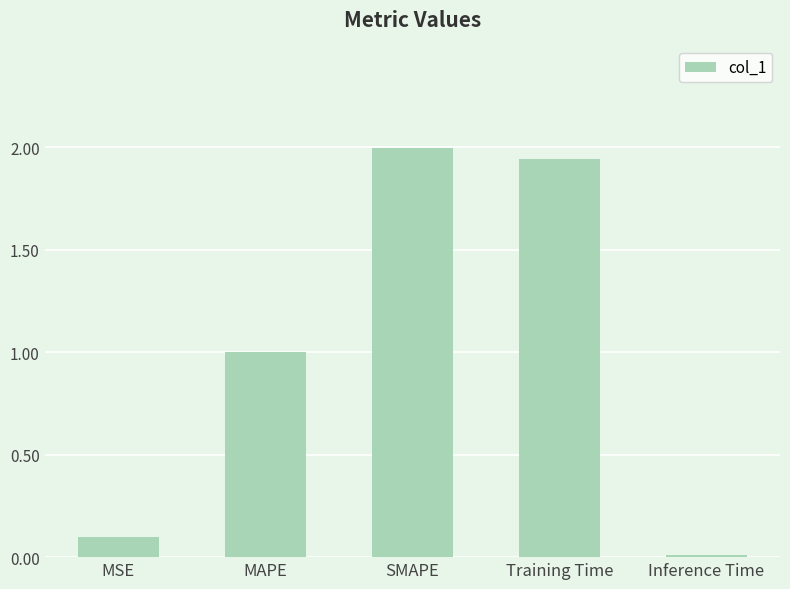

What position from the right is Inference Time?

1